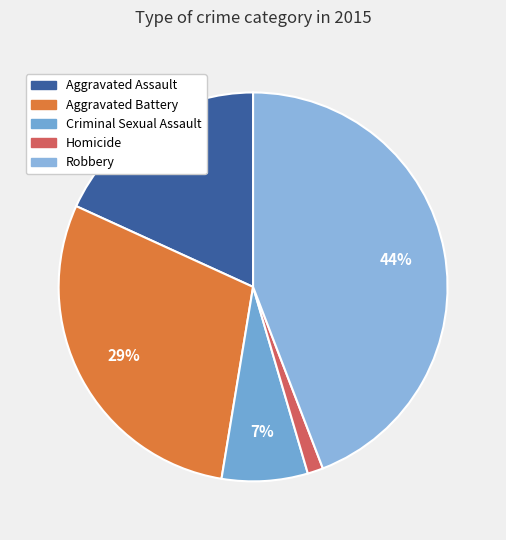

Does any single category account for the majority?

No